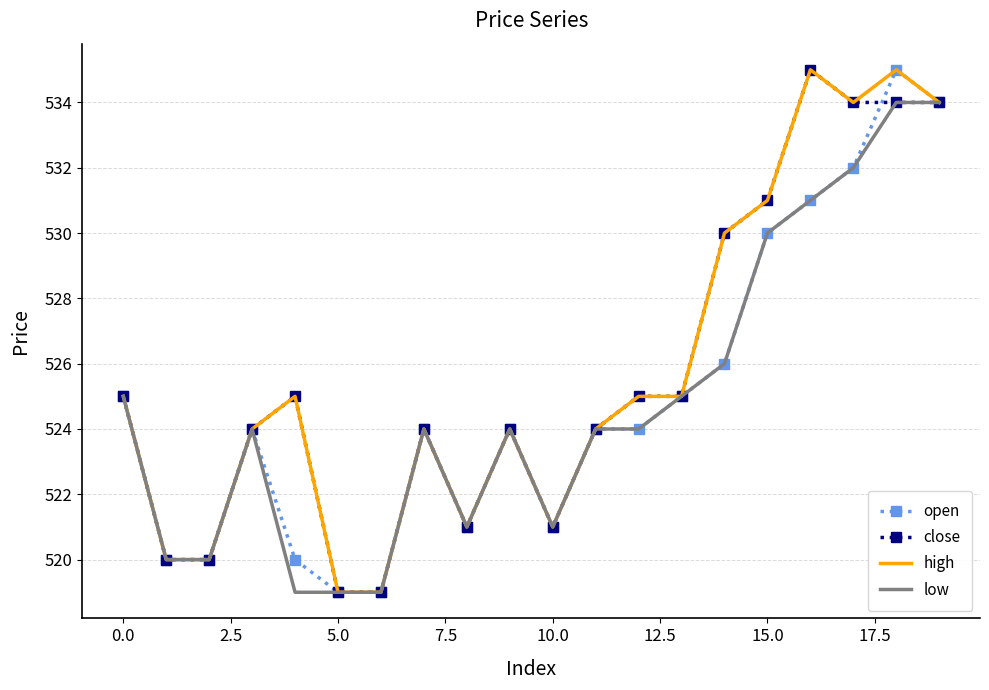

What is the smallest value displayed?

519